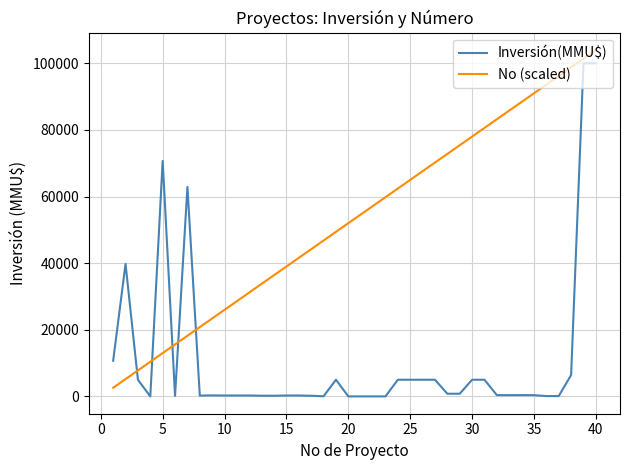

What are all the series names shown in the legend?

Inversión(MMU$), No (scaled)